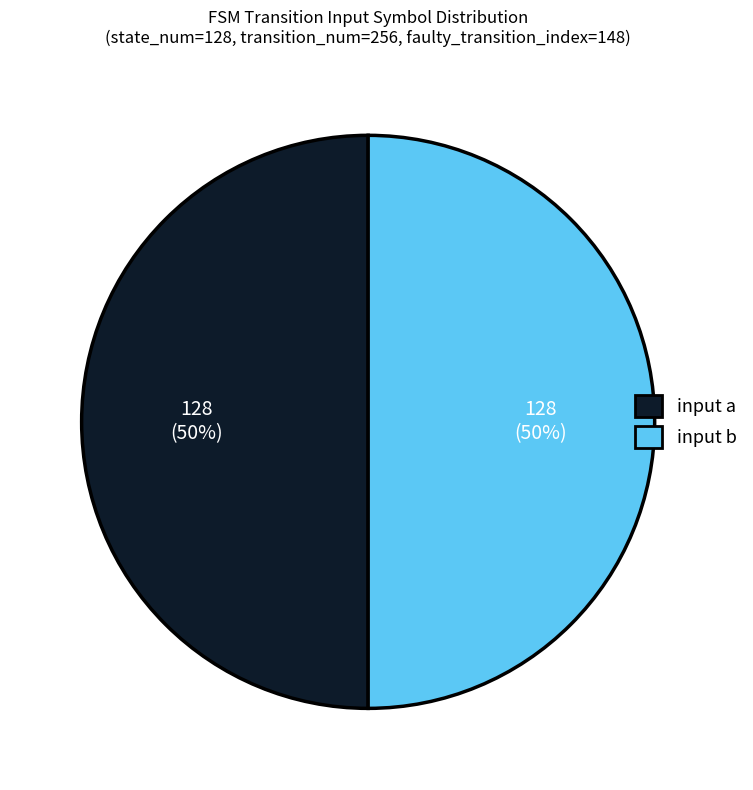

To the nearest percent, what is the average slice percentage?

50%